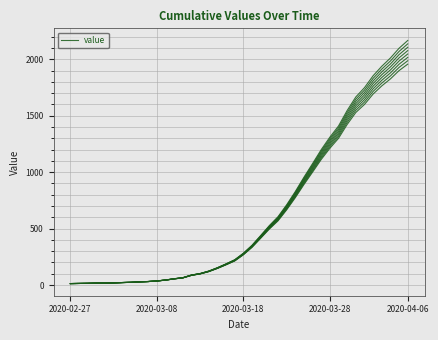

How many lines are shown in the chart?

1